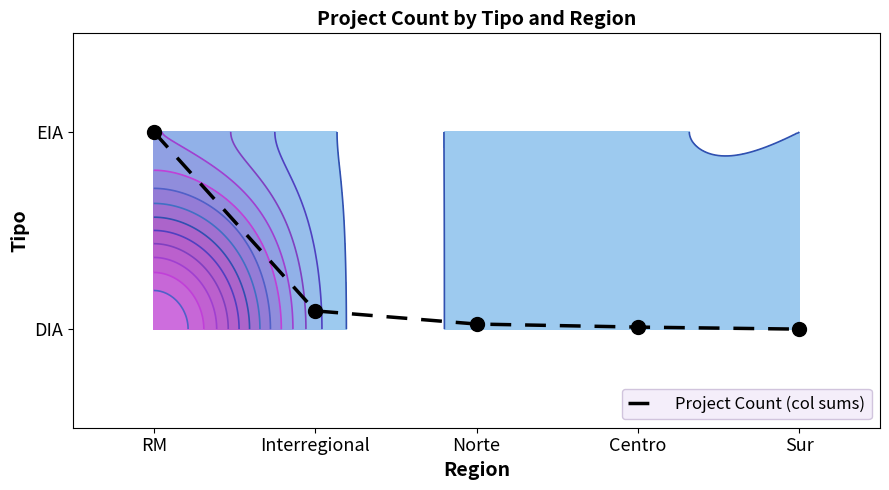

Where is the data nearest to the value 0?

Sur